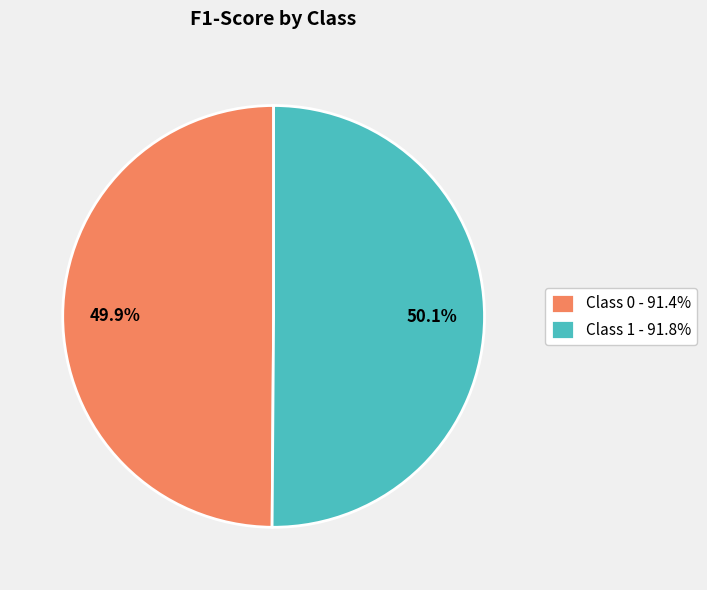

How many segments does this pie chart have?

2